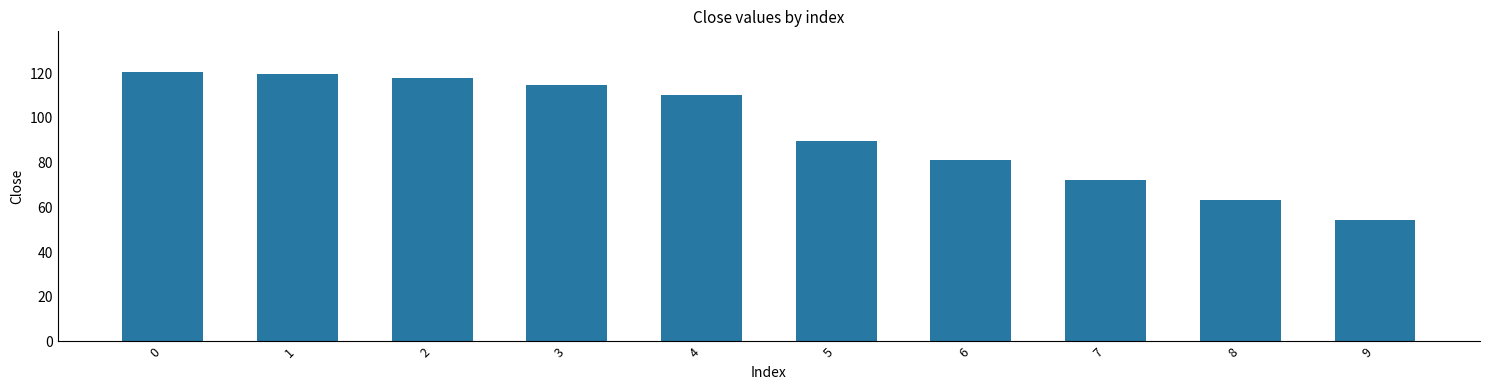

What is the value of the 6th bar from the left?

89.6